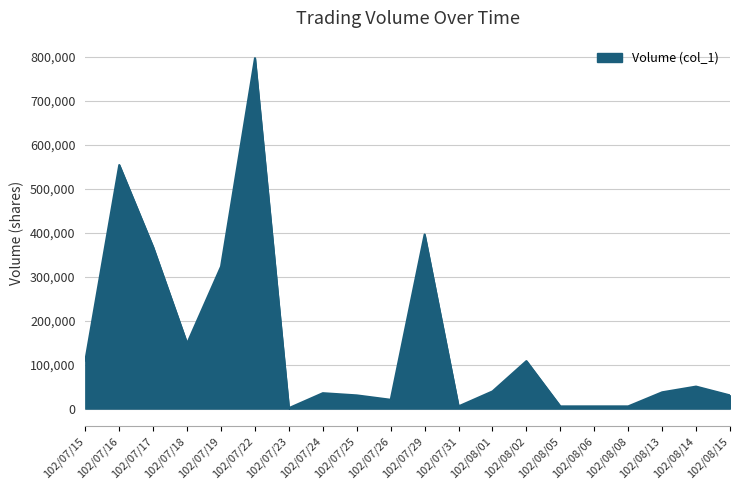

Is it true that the value at 102/07/25 is 30000?

True